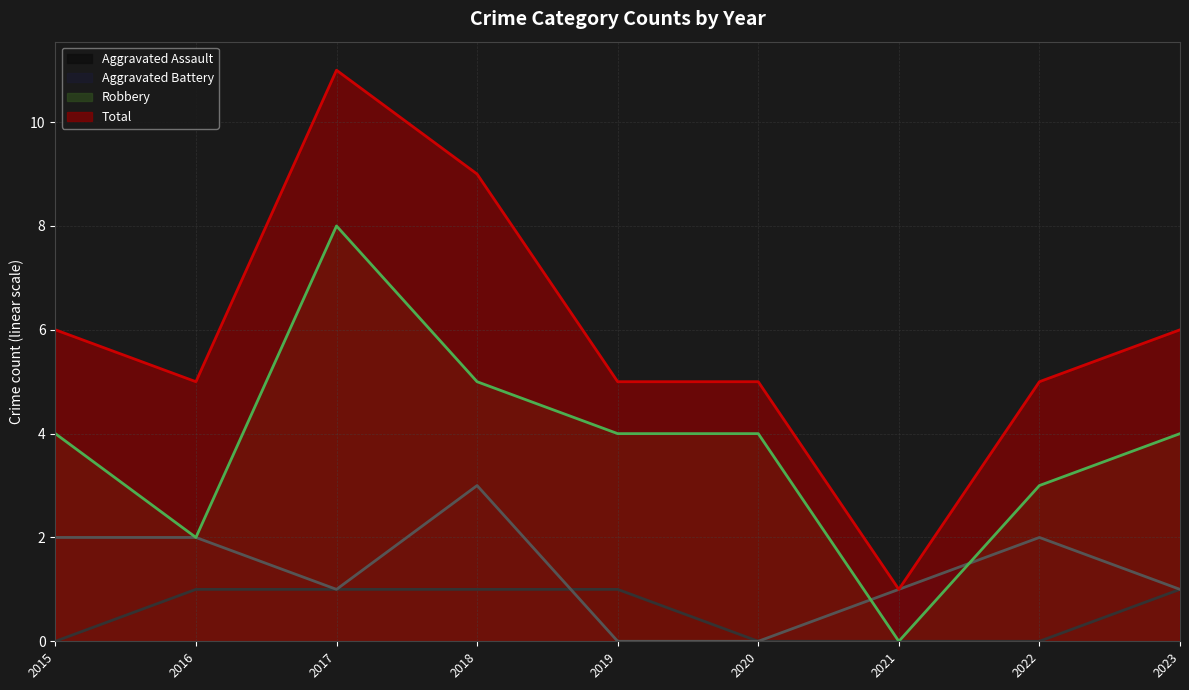

True or false: Robbery (line) and Aggravated Assault (line) intersect in this chart.

False